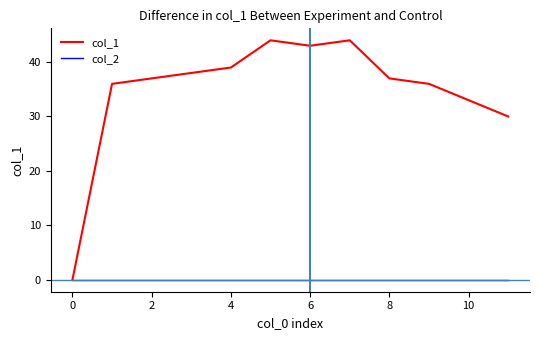

Rank the series by their average value, from lowest to highest.

col_2, col_1